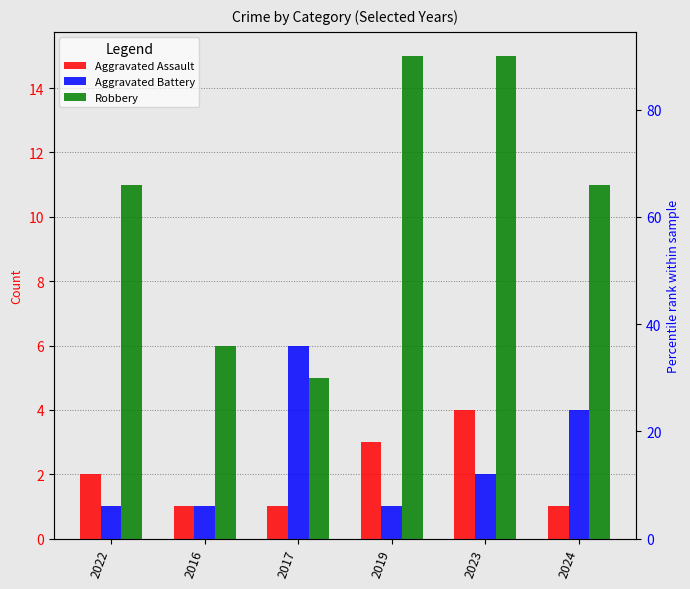

At 2022, list the series in order from smallest to largest.

Aggravated Battery, Aggravated Assault, Robbery